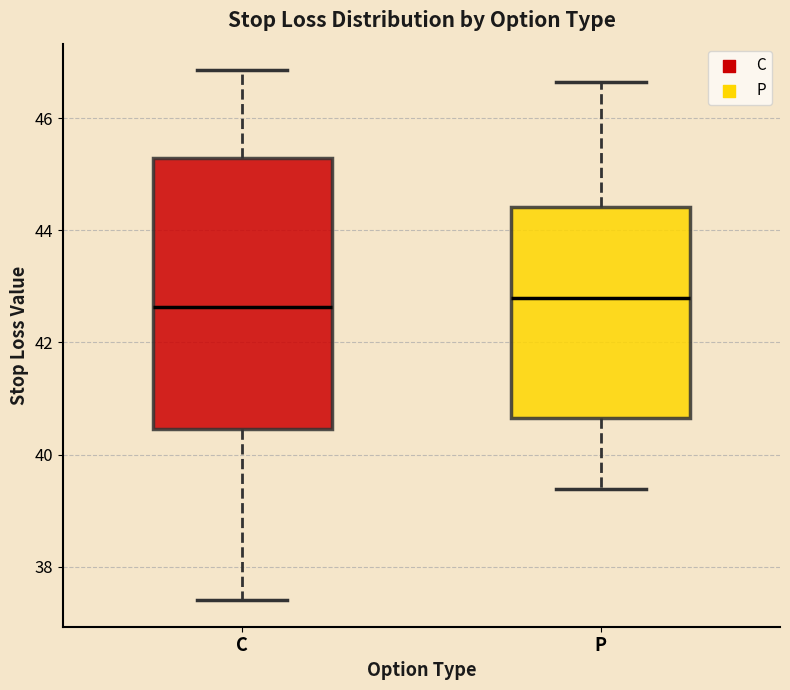

Where is the upper edge of the box for P on the y-axis? The values are not printed on the chart, so give them approximately, as read against the axis.

44.4